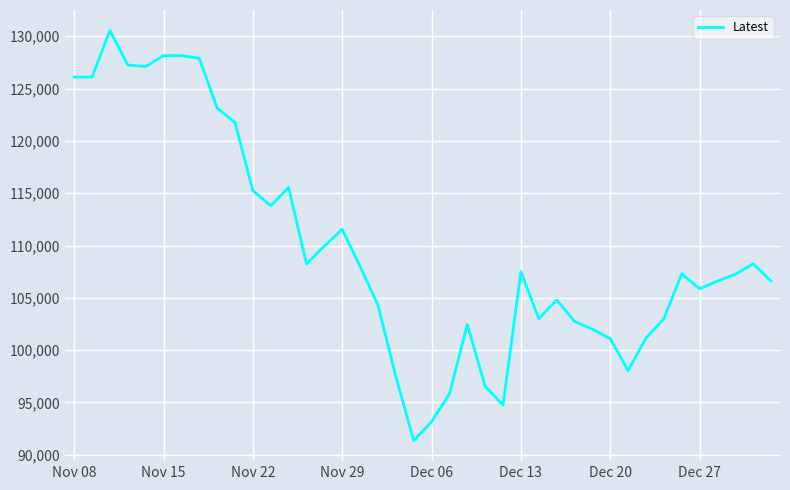

What is the difference between the maximum and minimum values?

39200